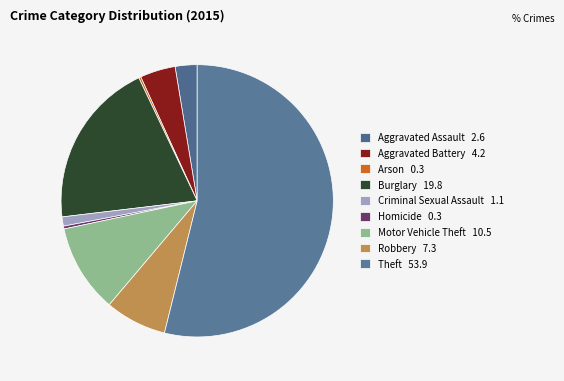

True or false: Theft accounts for 54% of the total.

True